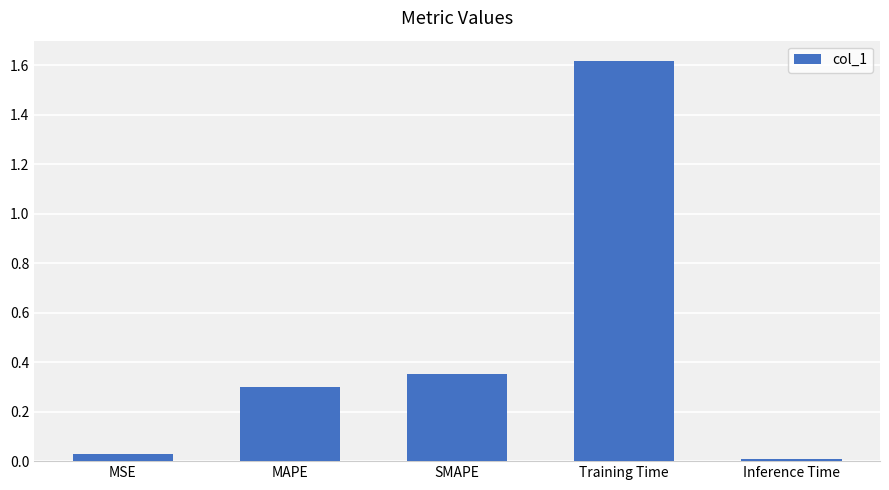

Which label corresponds to the largest value in the chart?

Training Time